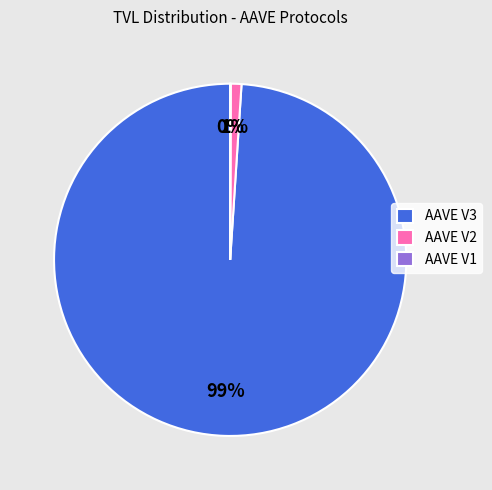

To the nearest percent, what is the average slice percentage?

33%